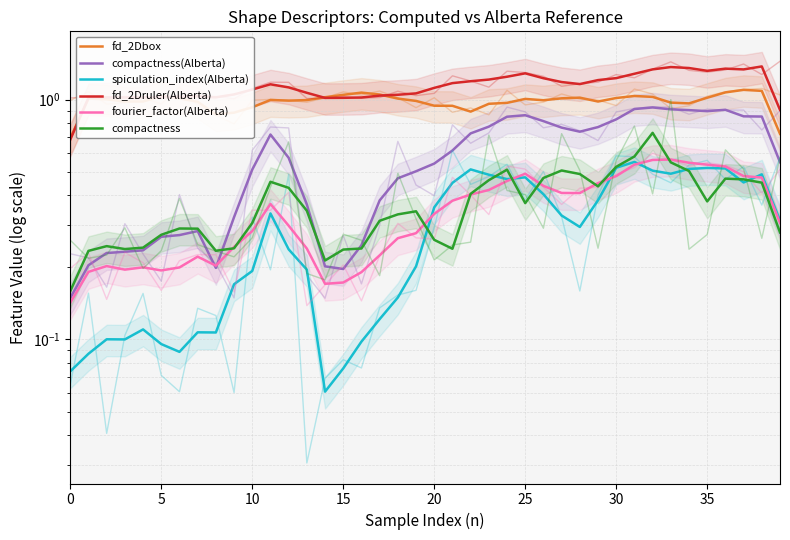

In compactness, how many points are higher than both neighbors (excluding endpoints)?

8